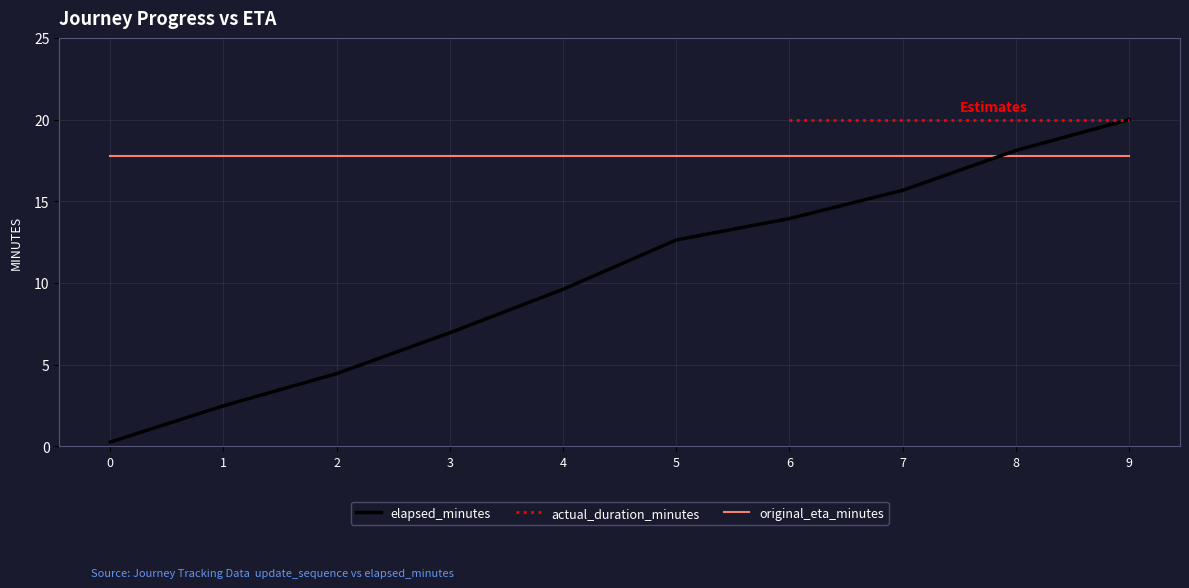

What is the difference between the highest and lowest values at 8?

2.2